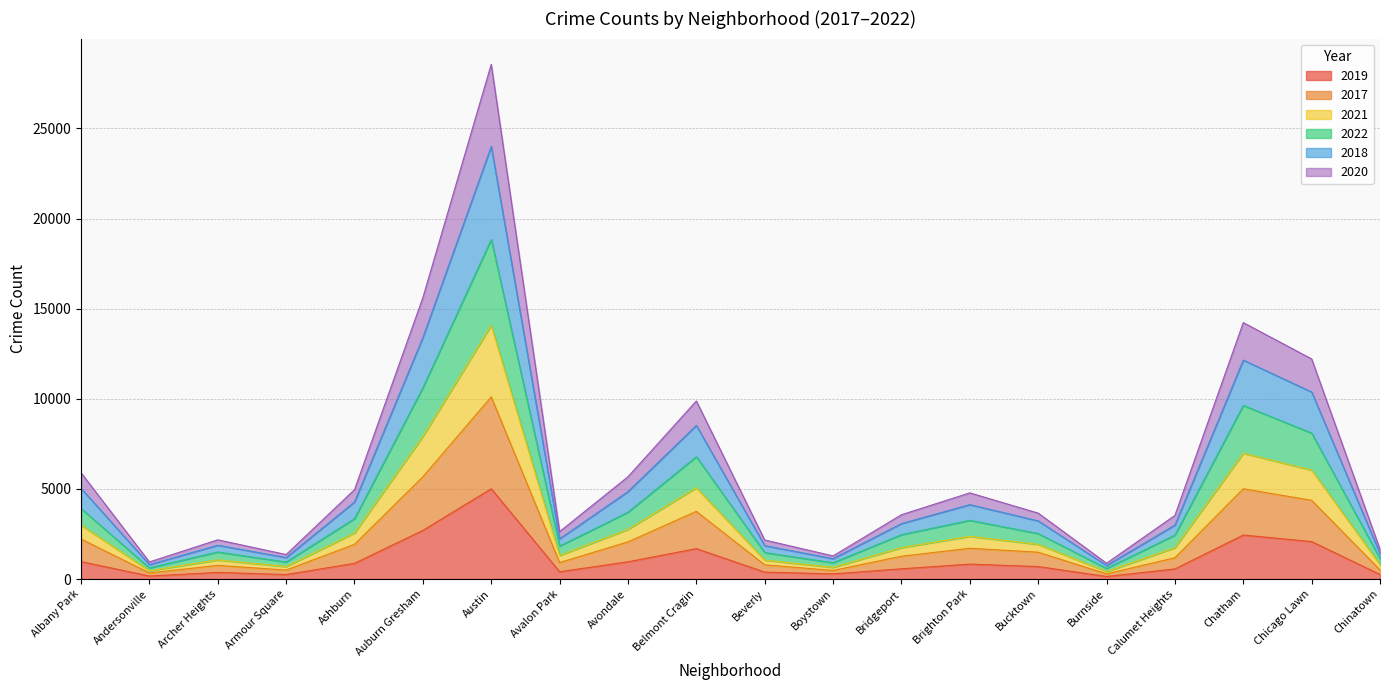

What is the greatest value displayed?

28555